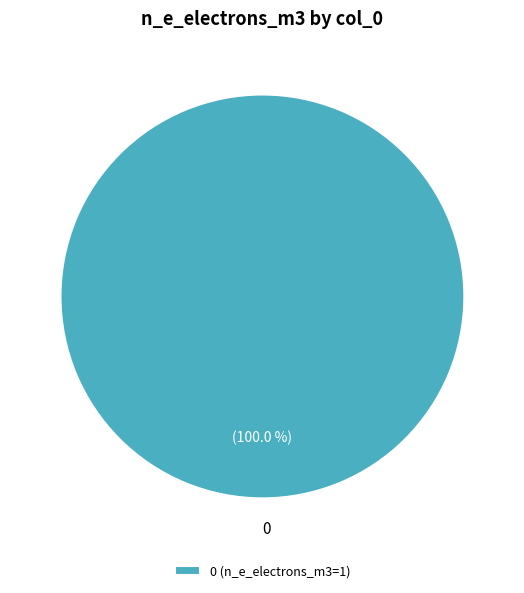

Rank the categories by value from highest to lowest.

0 (n_e_electrons_m3=1)